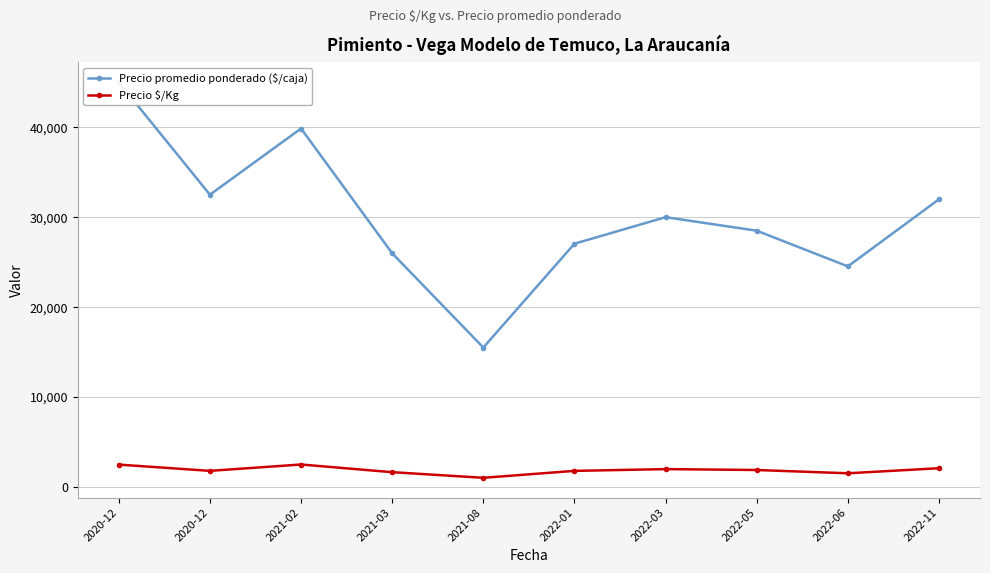

The Precio $/Kg series shows 1805.5 at 2020-12. True or false?

True